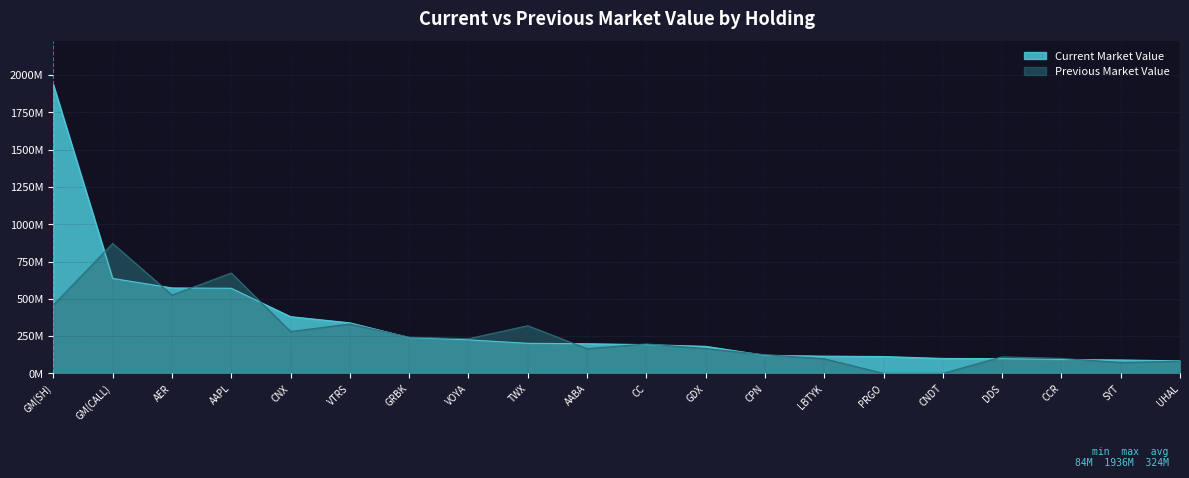

True or false: Previous Market Value and Current Market Value cross at least once.

True